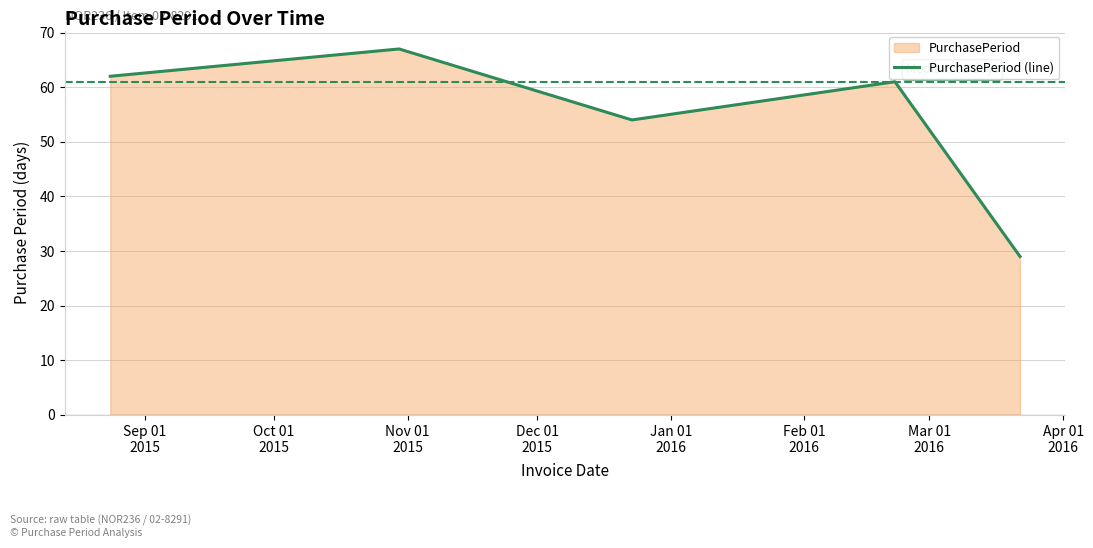

What is the sum of all values?

273